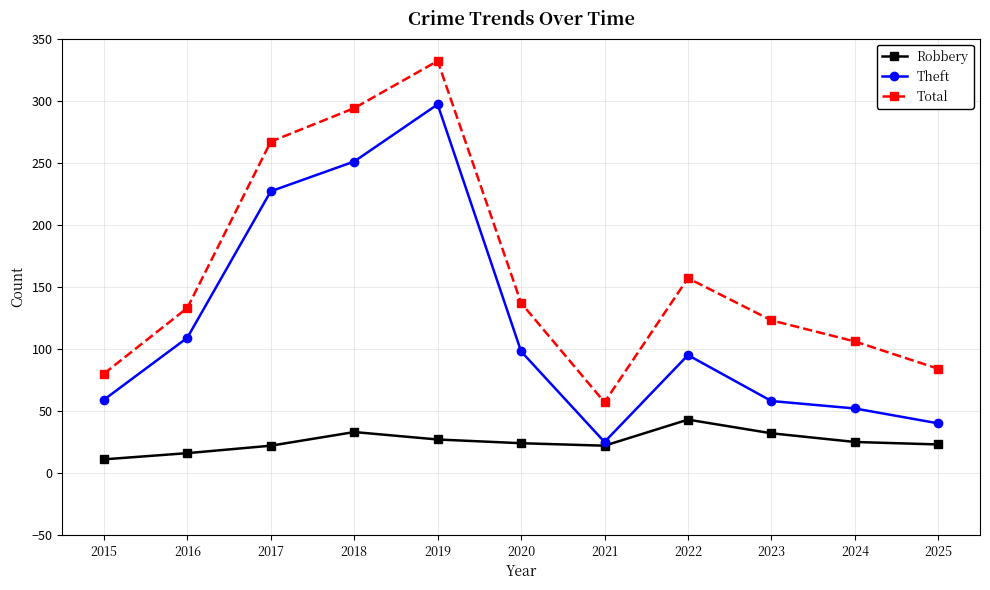

Is it true that Theft equals 40 at 2025?

True